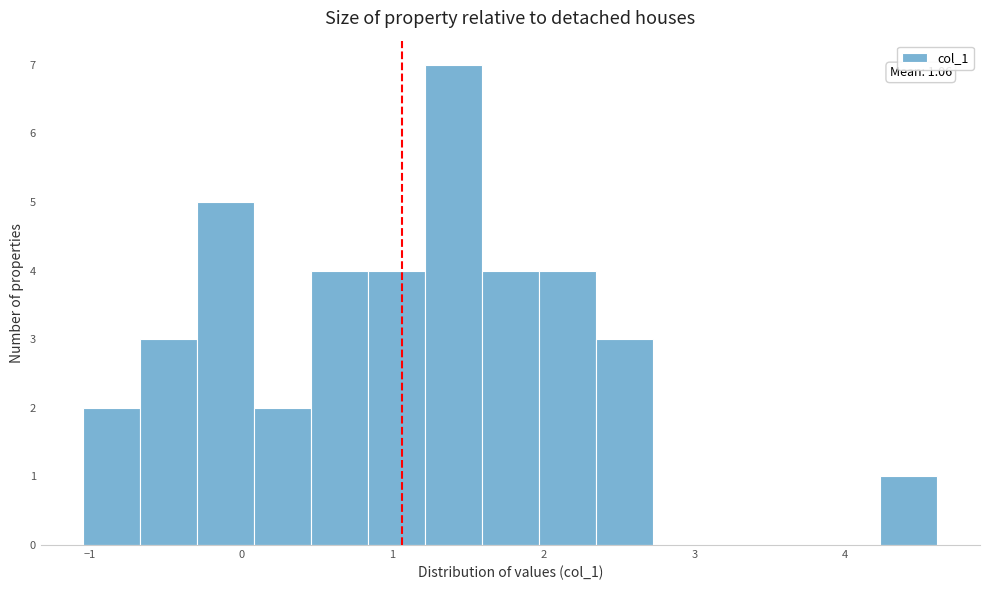

Read against the x-axis, roughly where is the centre of the tallest bar?

1.4